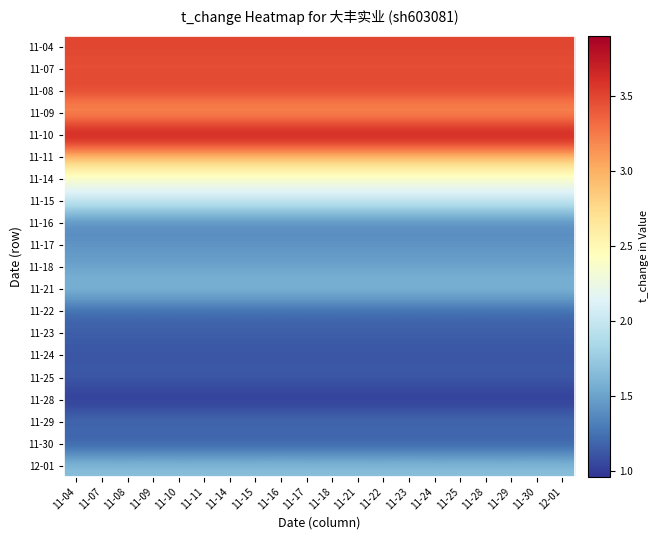

Between 11-18 and 12-01, which is larger?

11-18